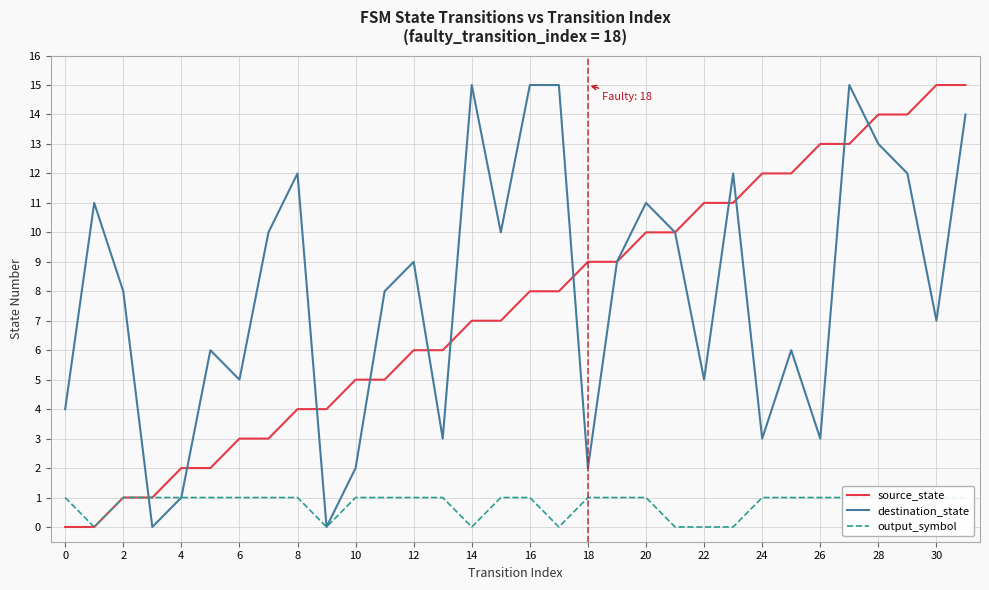

What is the value of the output_symbol point at the 26th from the left?

1